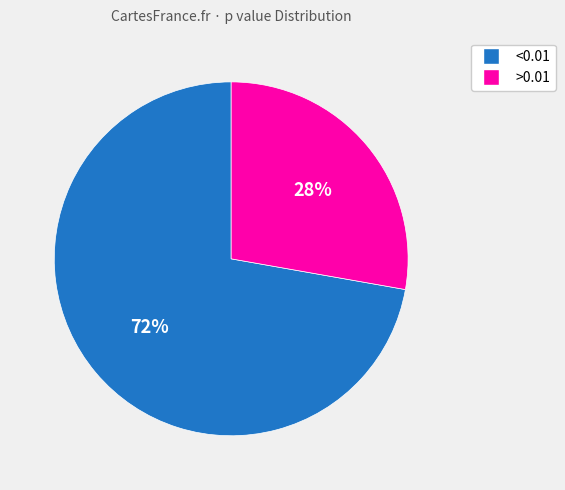

To the nearest percent, what is the difference between the <0.01 and >0.01 slice percentages?

44%